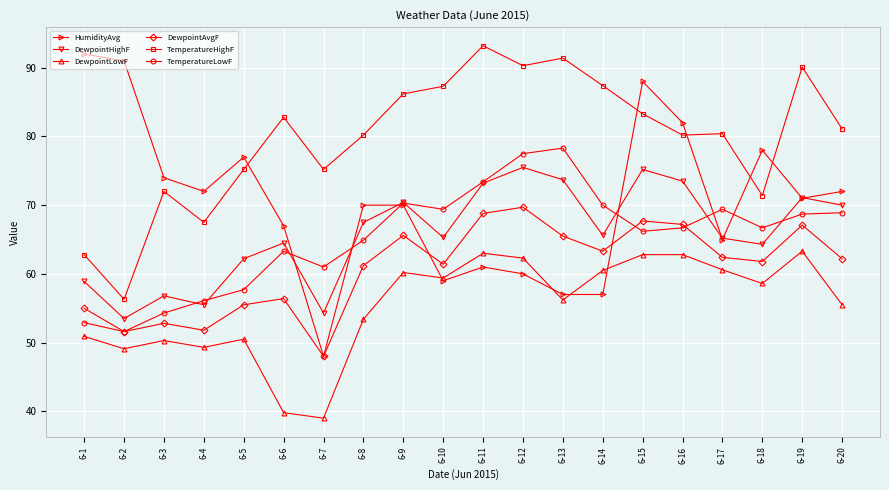

Which series has the largest total across all categories?

TemperatureHighF